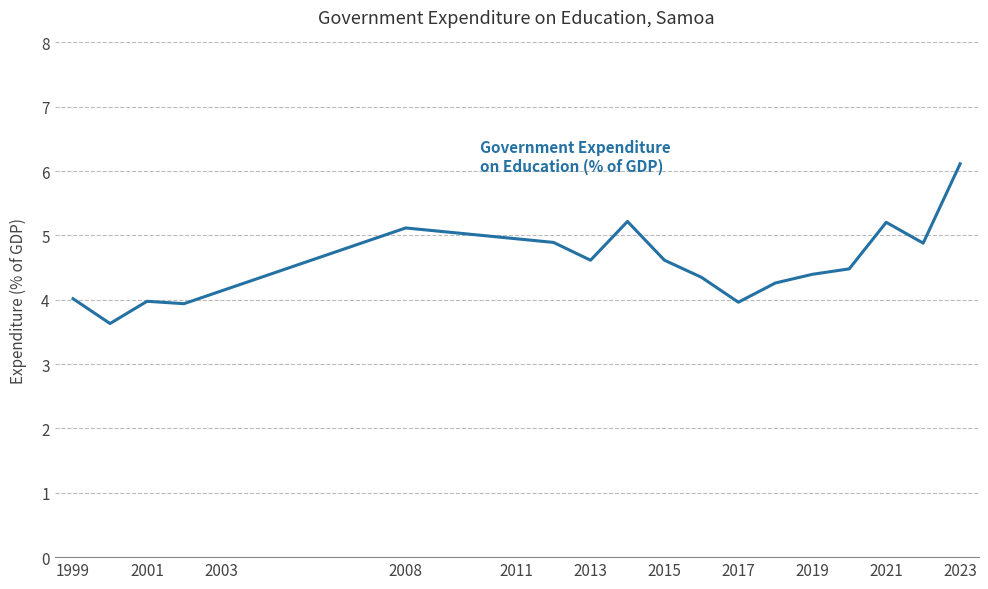

What is the difference between the maximum and minimum values?

2.5